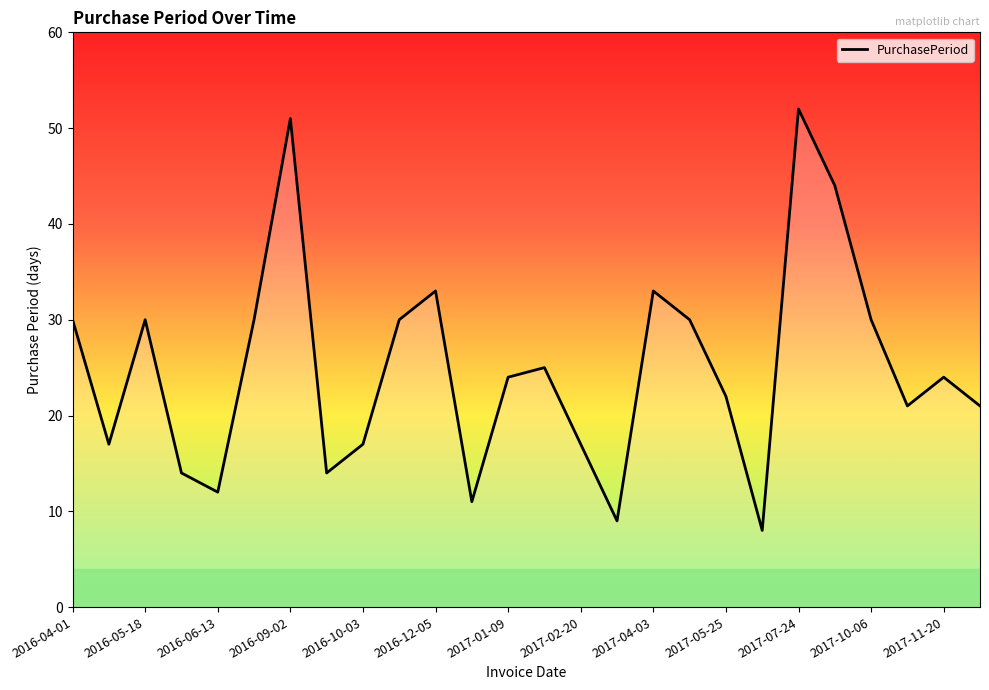

What is the greatest value displayed?

52